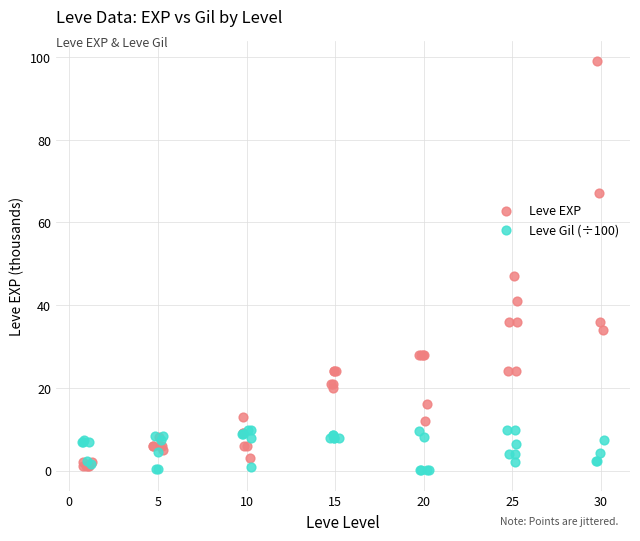

Which series reaches the maximum Y coordinate?

Leve EXP